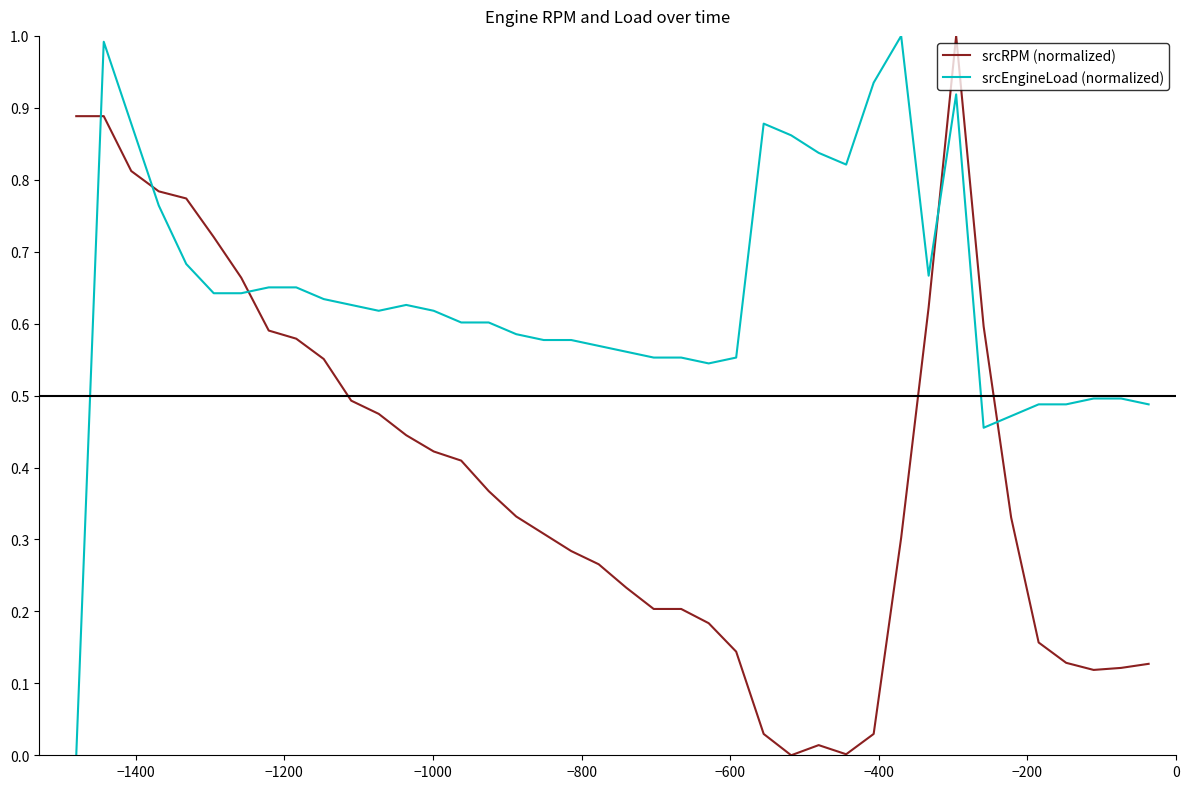

What is the maximum value for srcEngineLoad (normalized)?

1.0